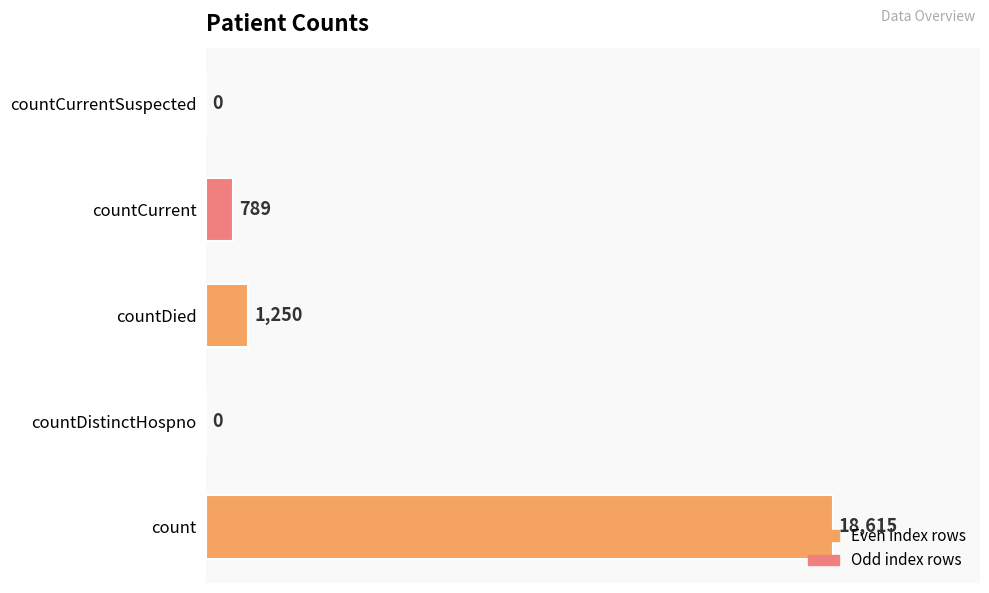

How many series are shown in this chart?

1